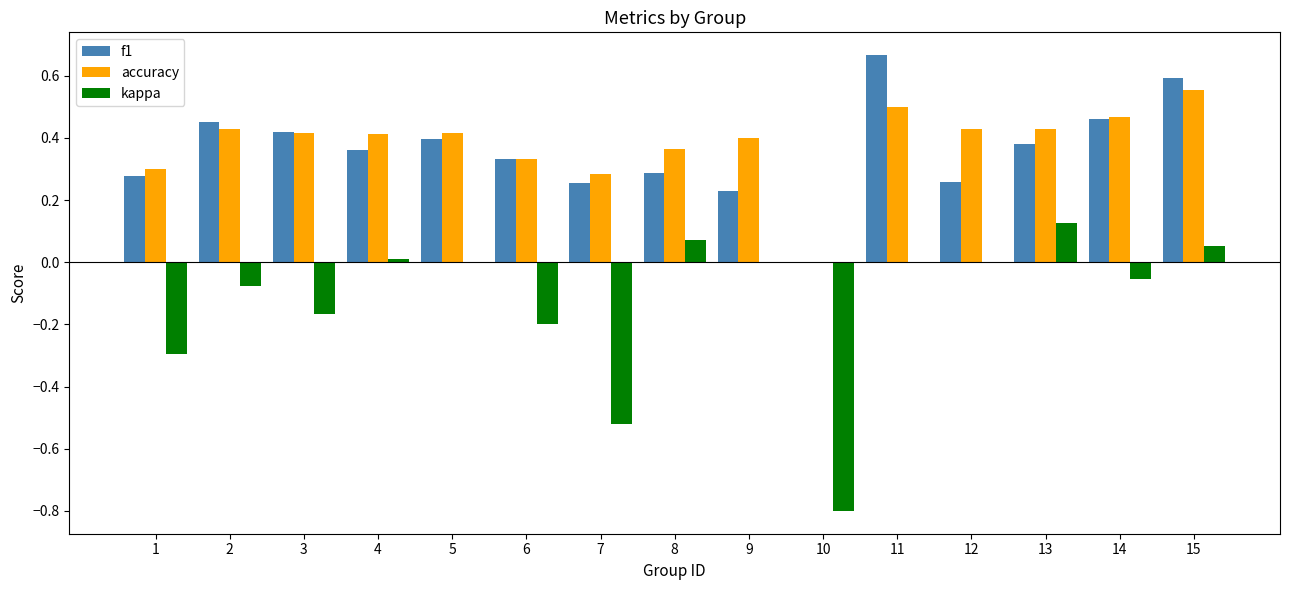

What is the total value across all series at 10?

-0.8